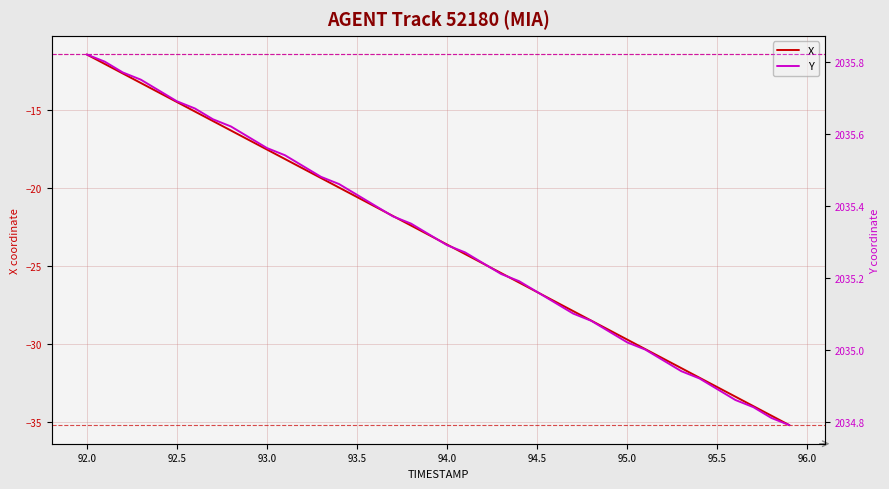

Is this an area chart (filled region under the line)?

No